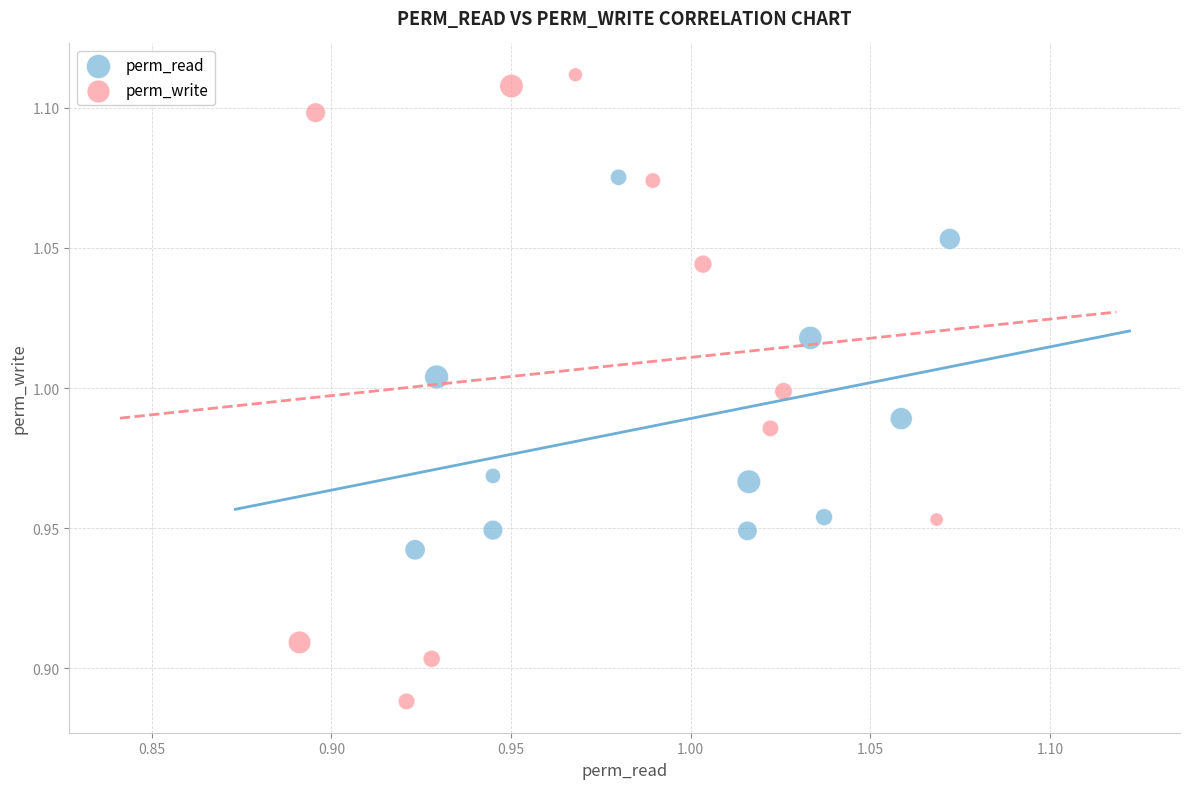

Which series contains the lowest Y value?

perm_write